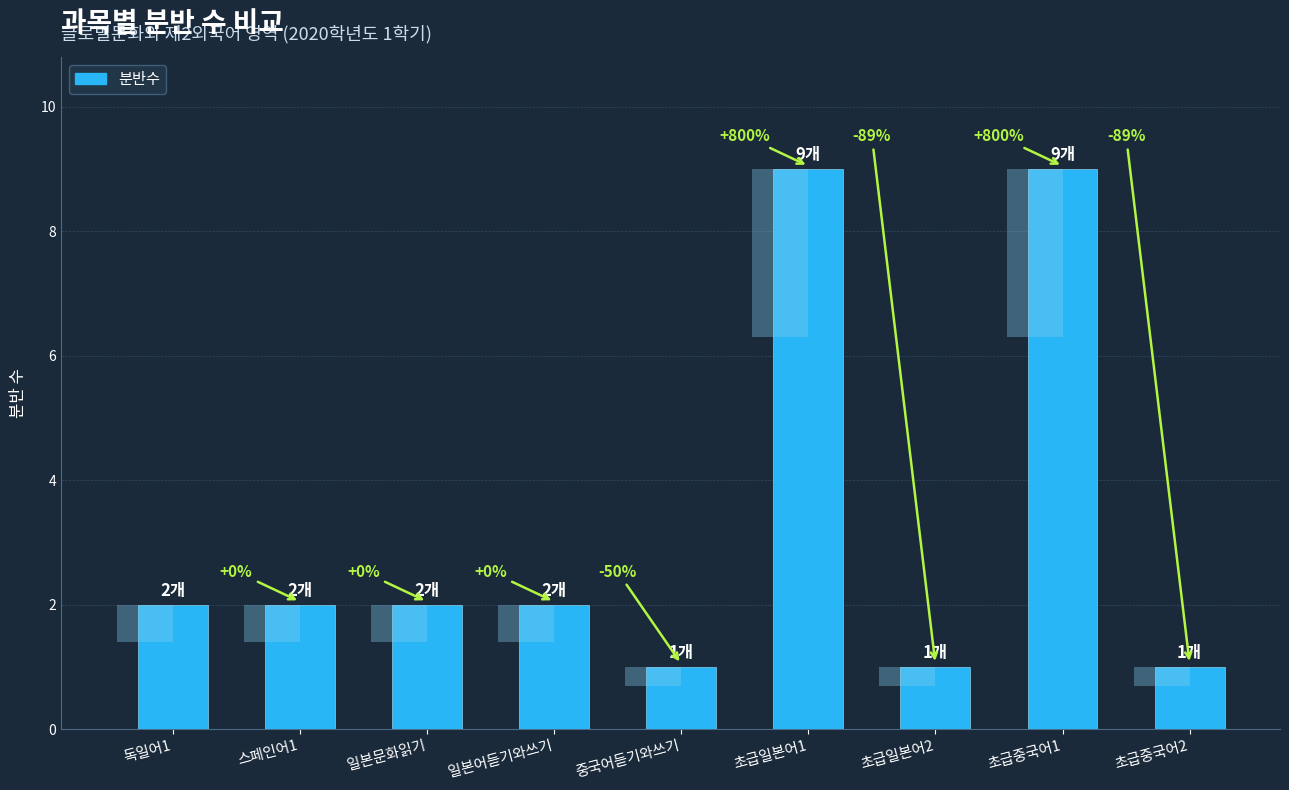

What is the difference between the maximum and minimum values?

8